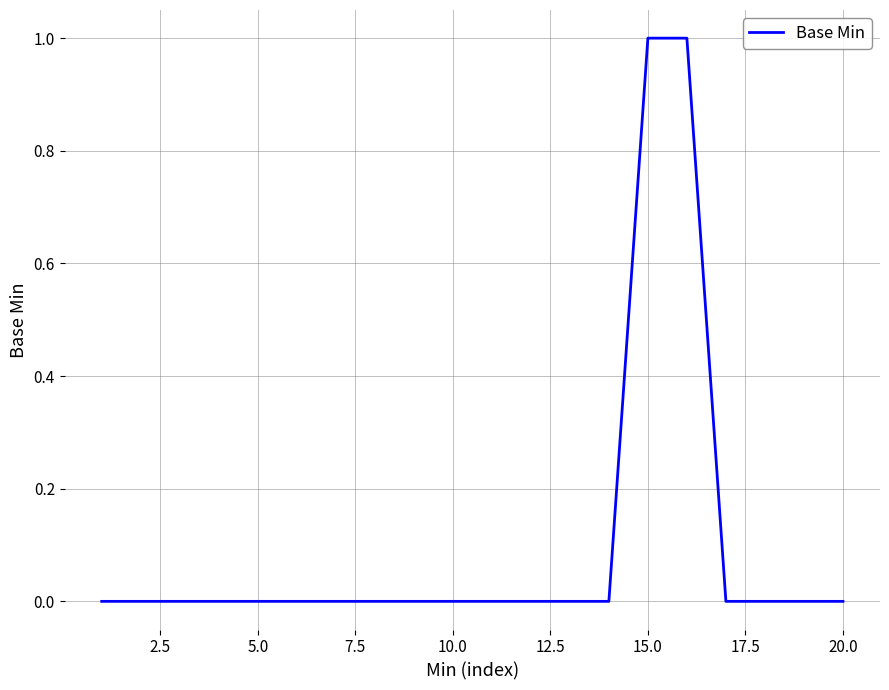

Is this an area chart (filled region under the line)?

No